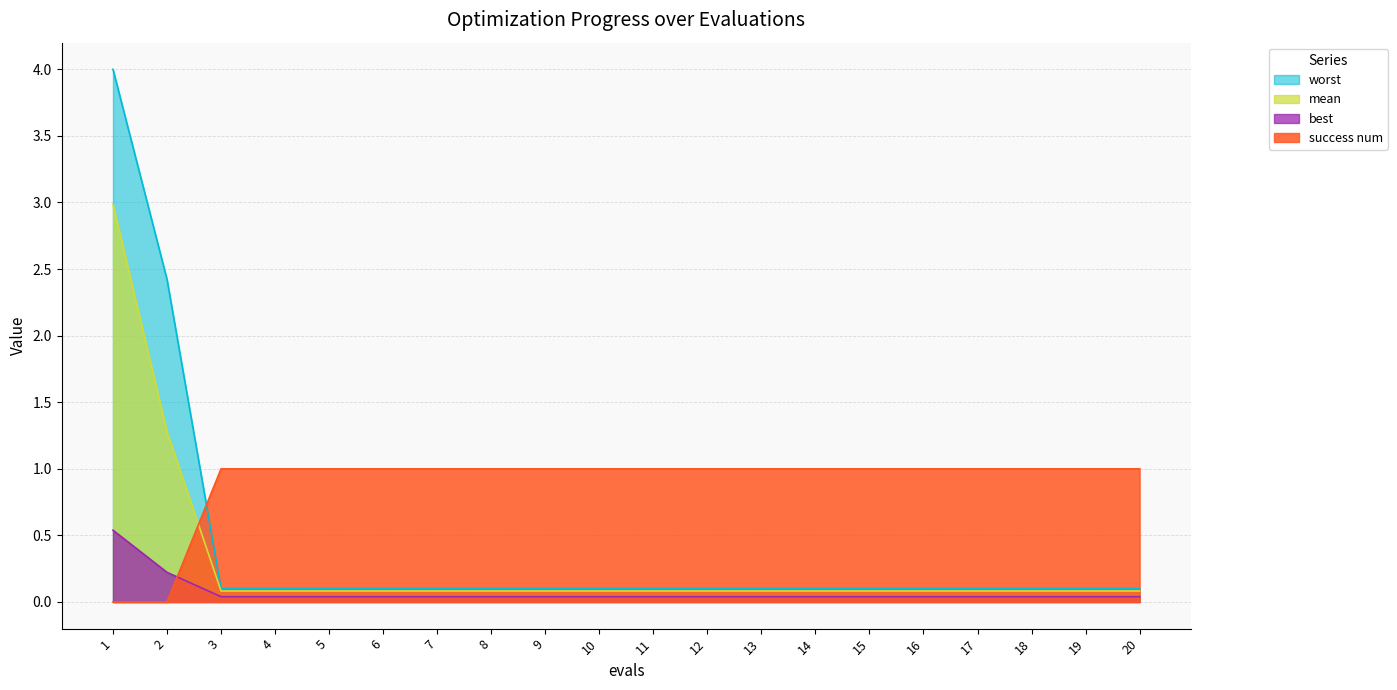

True or false: best has more than 1 interior local peaks.

False